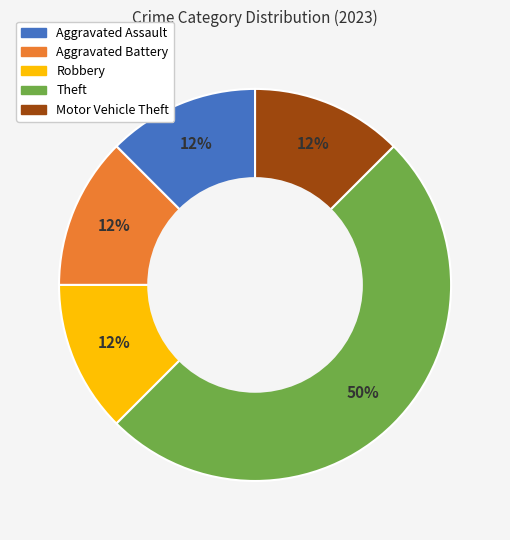

Does Robbery represent more than half of the total?

No